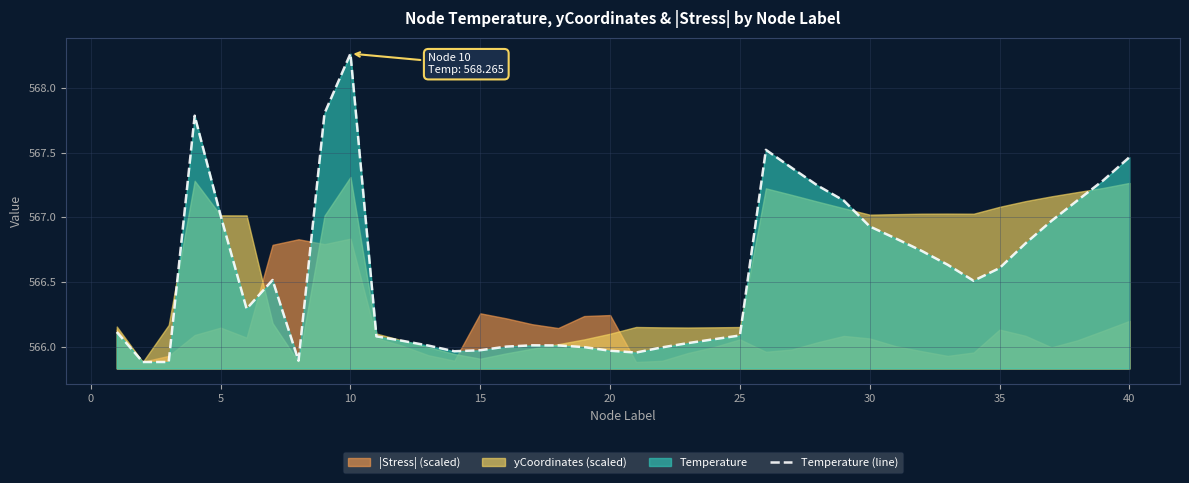

The Temperature (line) series shows 748.3 at 20. True or false?

False